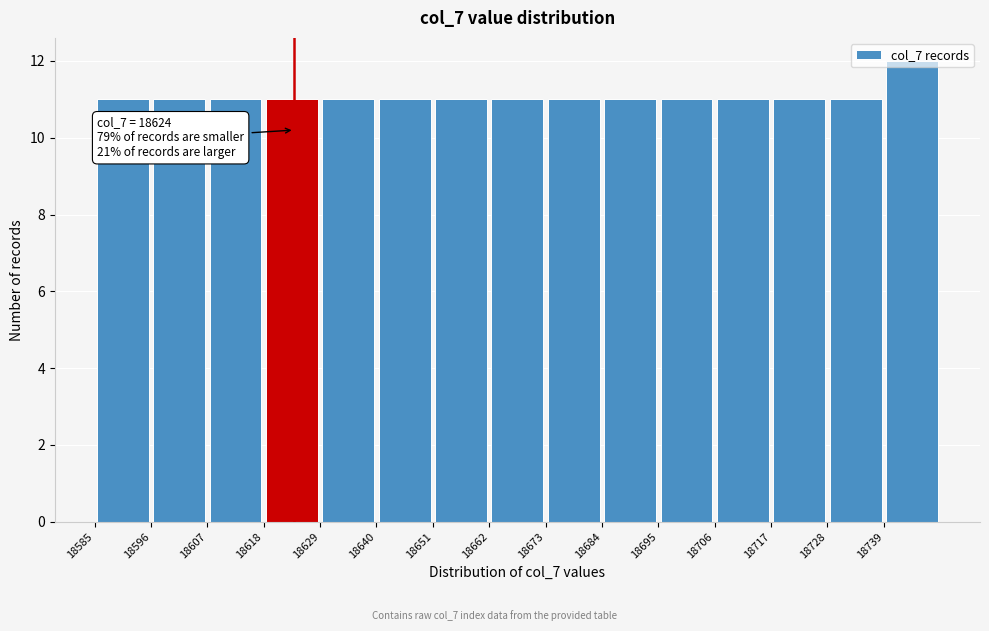

Which range on the x-axis has the tallest bar?

18739 to 18750